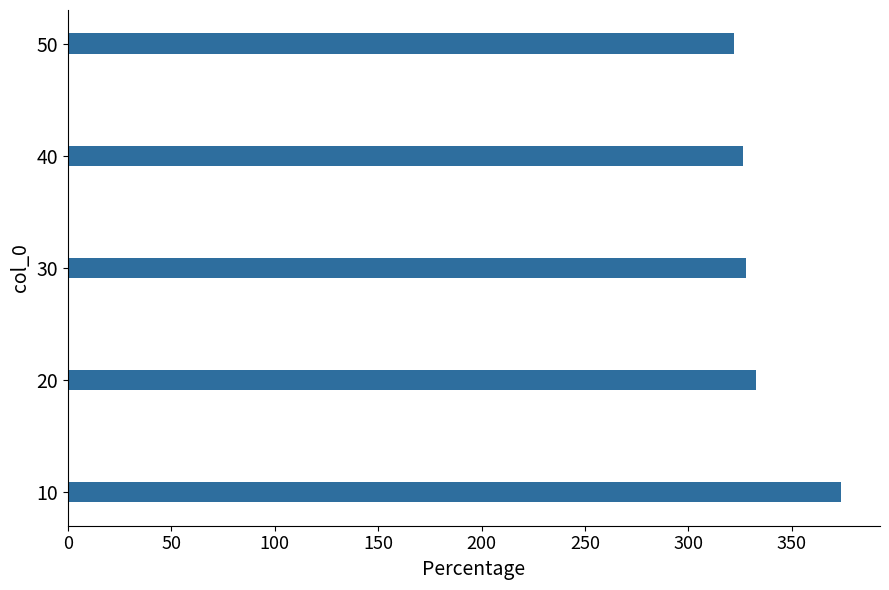

What is the difference between the maximum and minimum values?

51.9